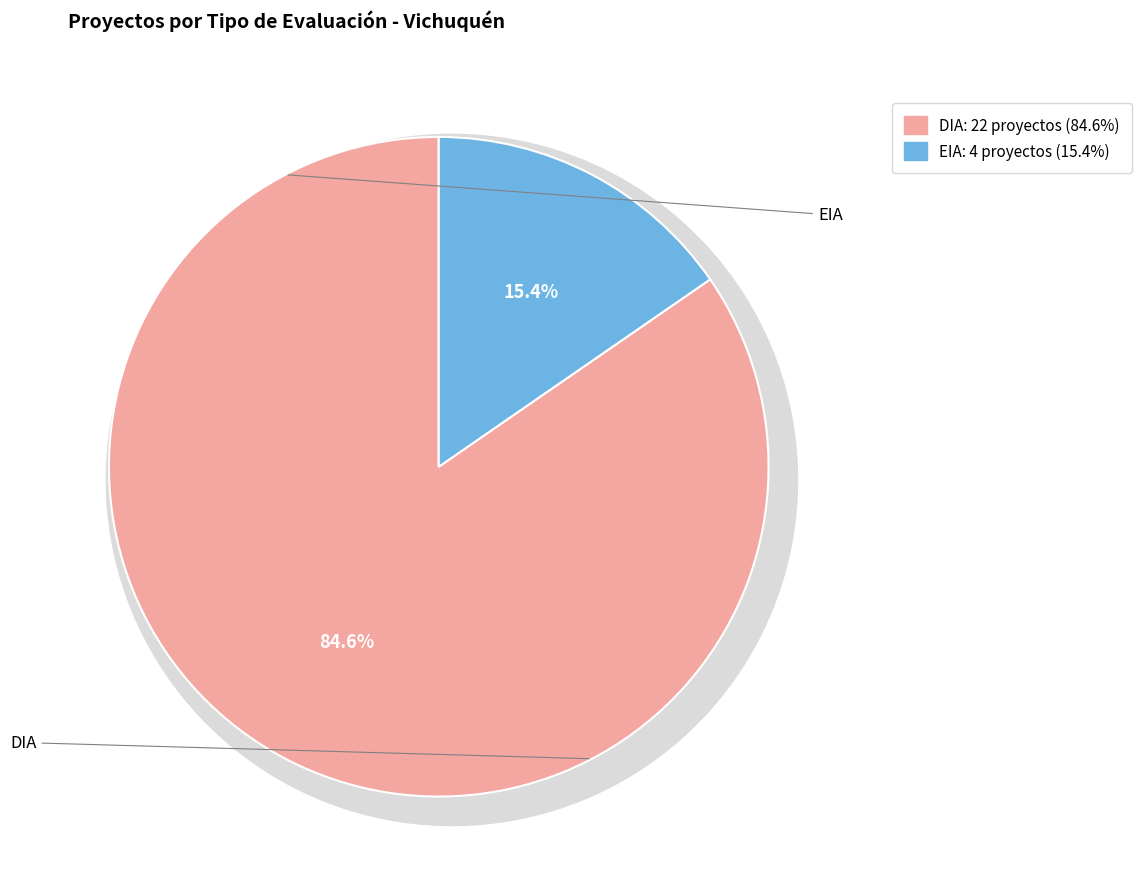

To the nearest percent, what is the combined percentage of DIA and EIA?

100%